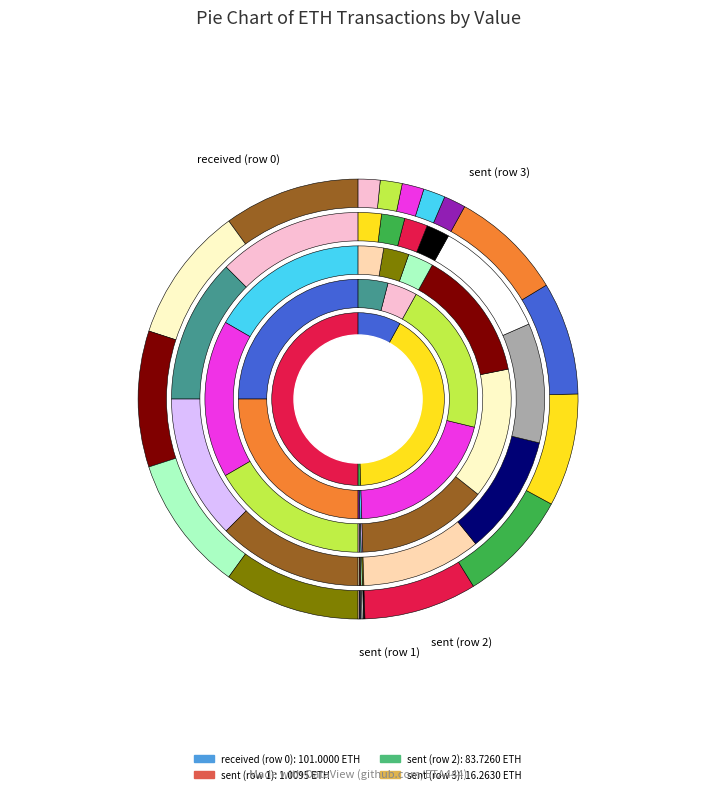

Is the sum of sent (row 2) and sent (row 1) greater than half?

No